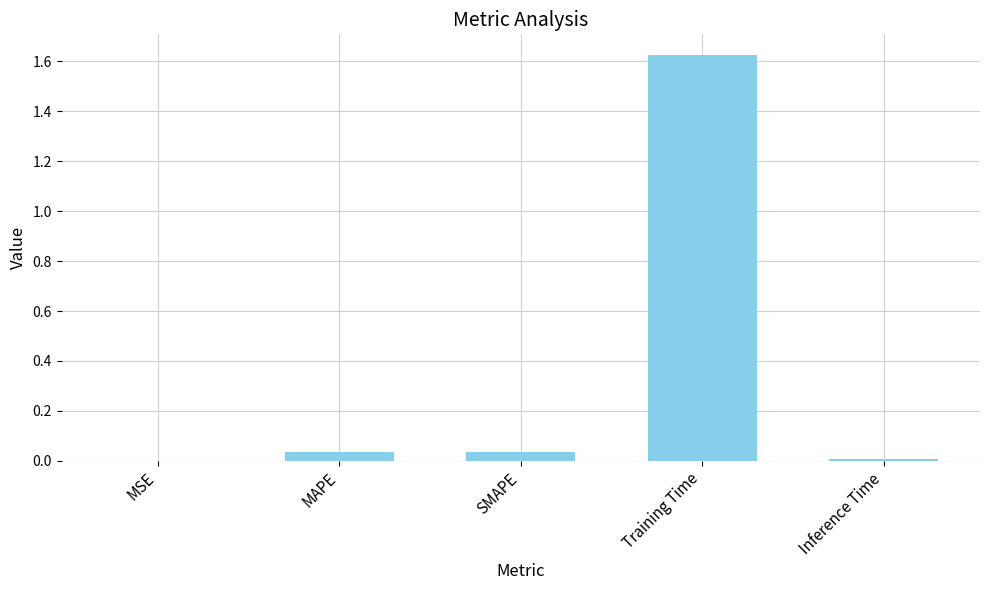

What is the sum of all values?

1.7